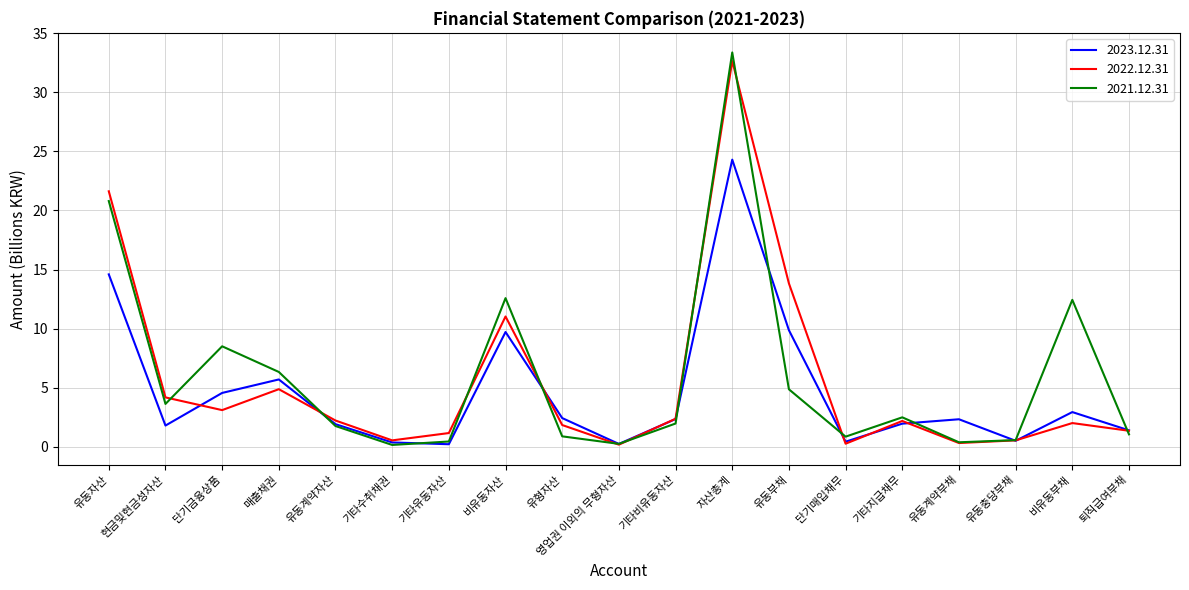

List the series in order of their overall mean, highest first.

2021.12.31, 2022.12.31, 2023.12.31